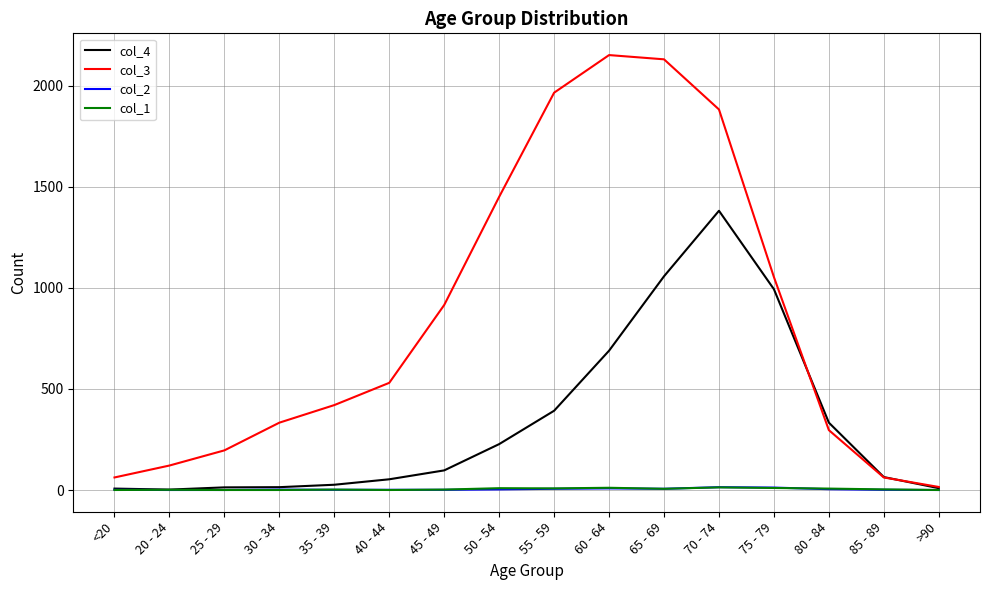

At which label does col_4 reach its peak?

70 - 74